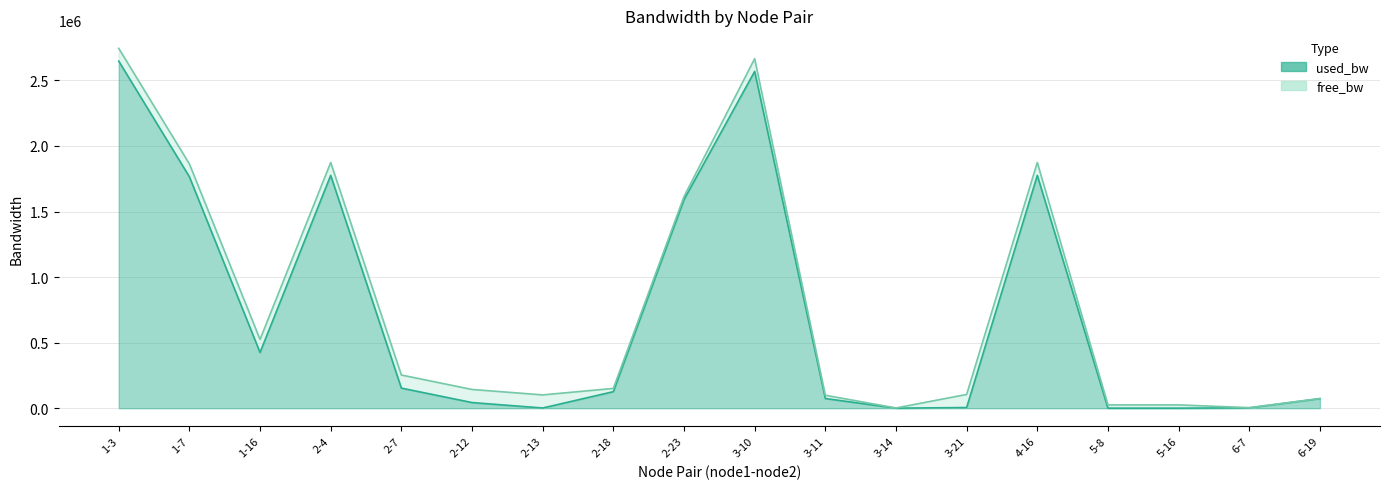

What is the label of the 12th point from the left?

3-14